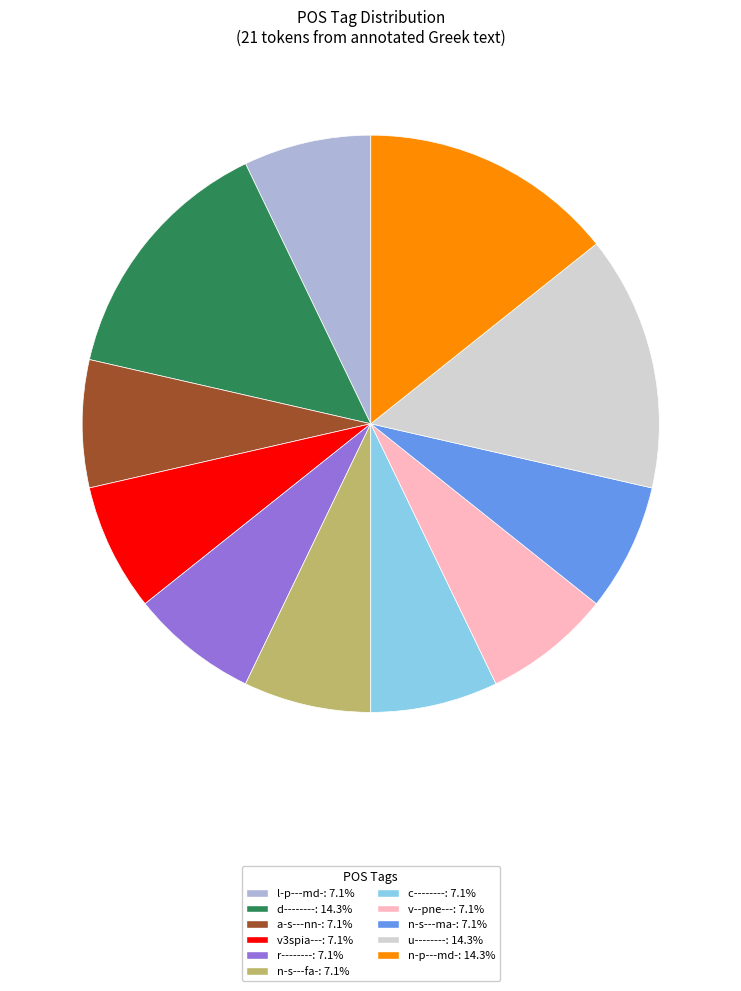

Does any single category account for the majority?

No